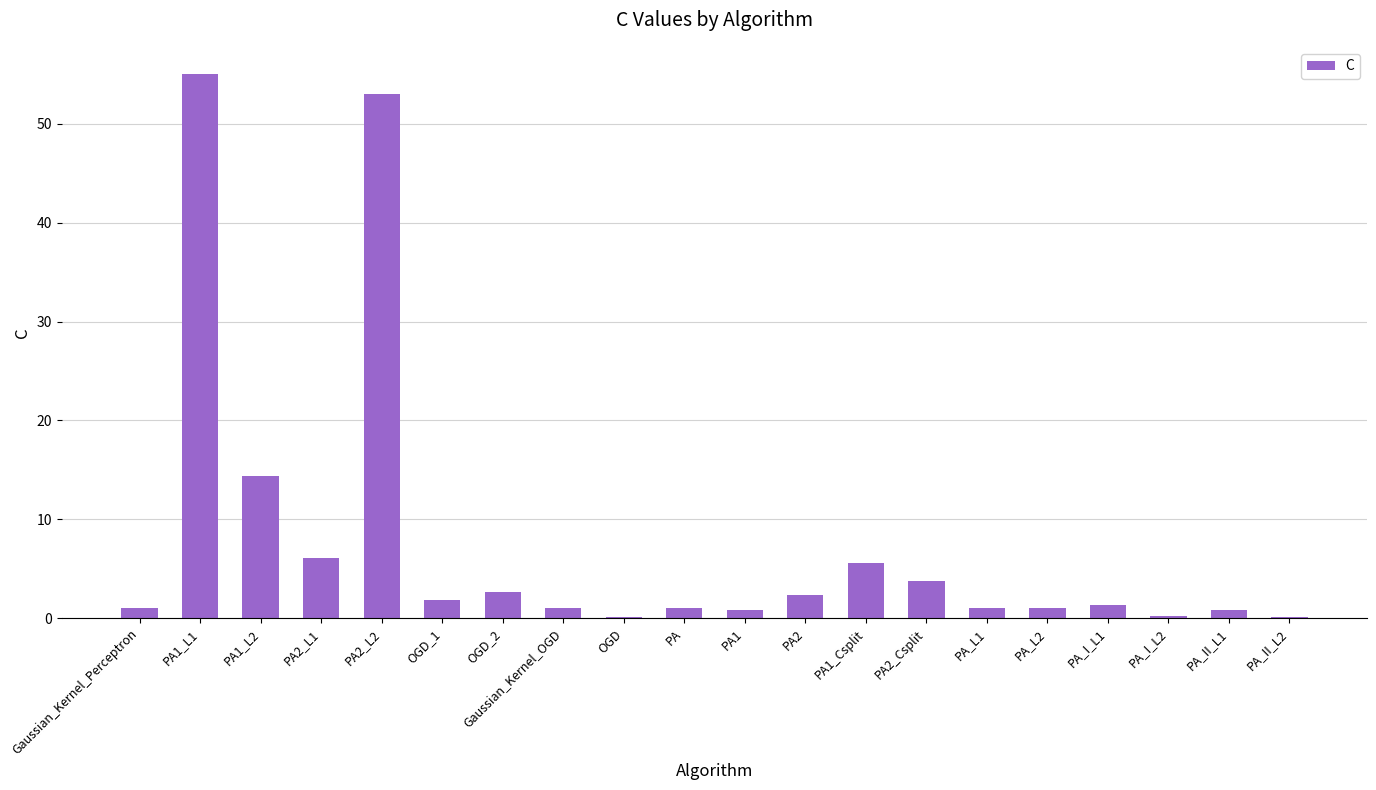

The value at PA2_L1 is 6.1. True or false?

True